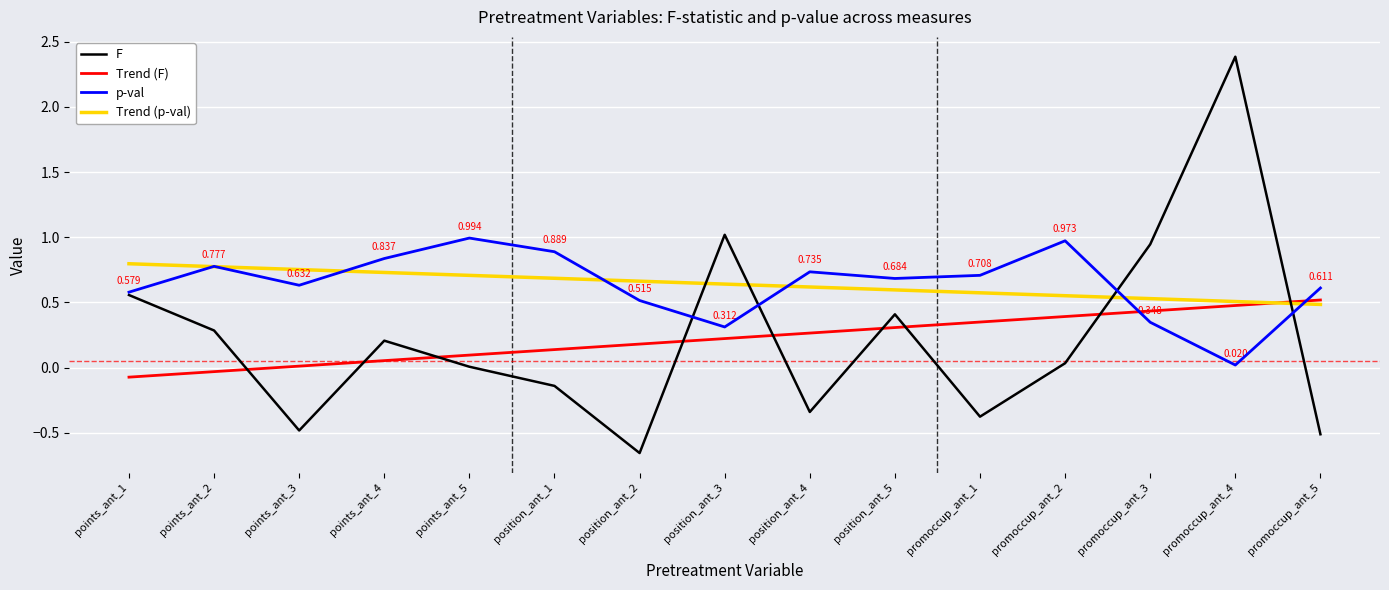

Which series ends up on top after the final intersection of Trend (p-val) and Trend (F)?

Trend (F)